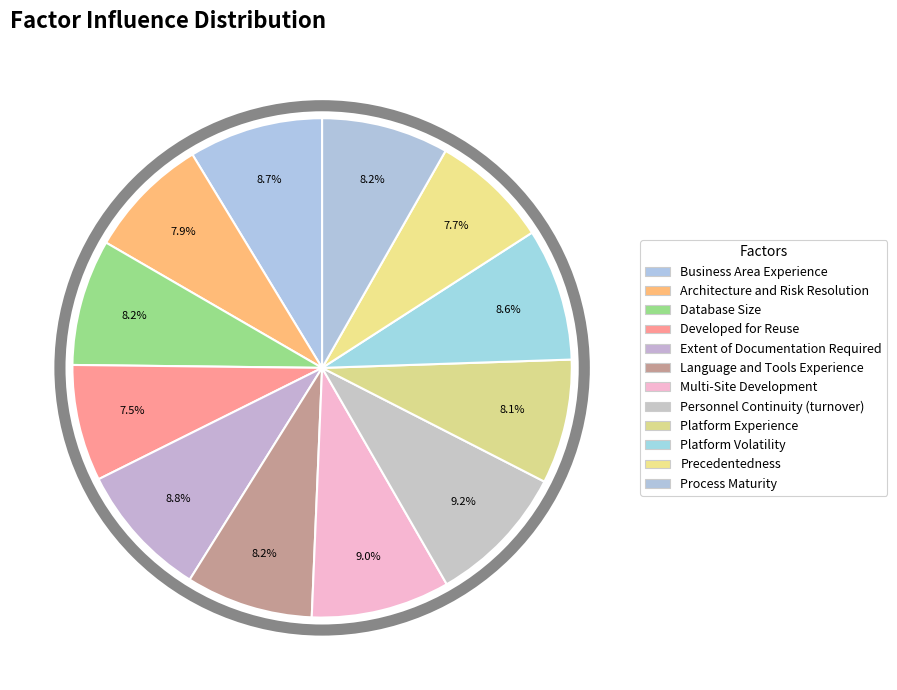

To the nearest percent, what is the combined percentage of Architecture and Risk Resolution and Business Area Experience?

17%